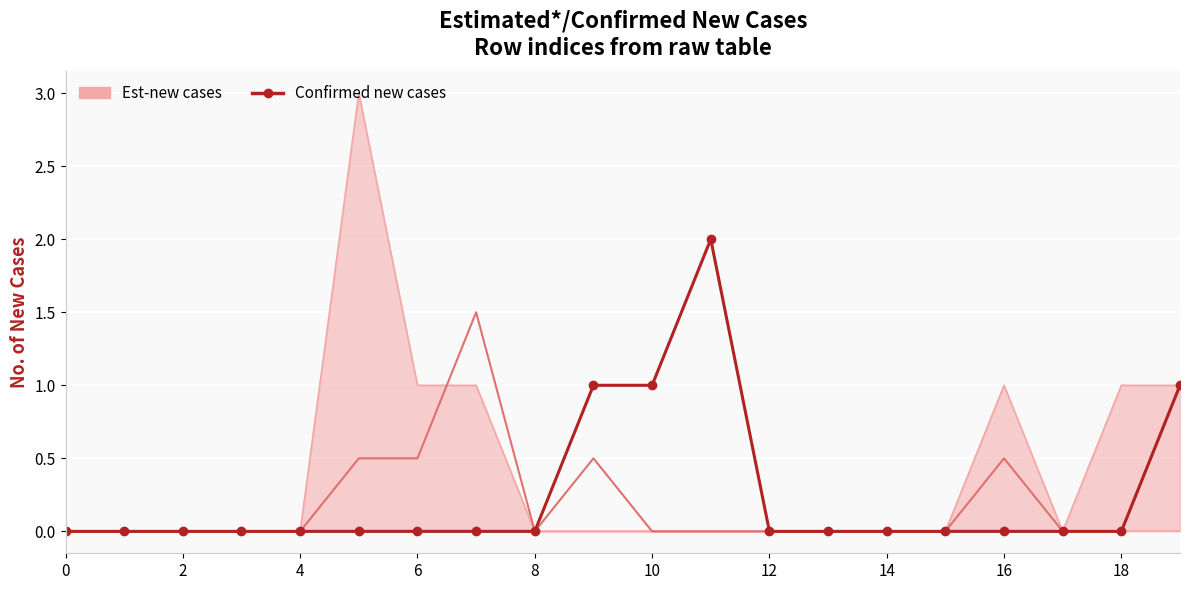

How many values are between 0 and 1?

19